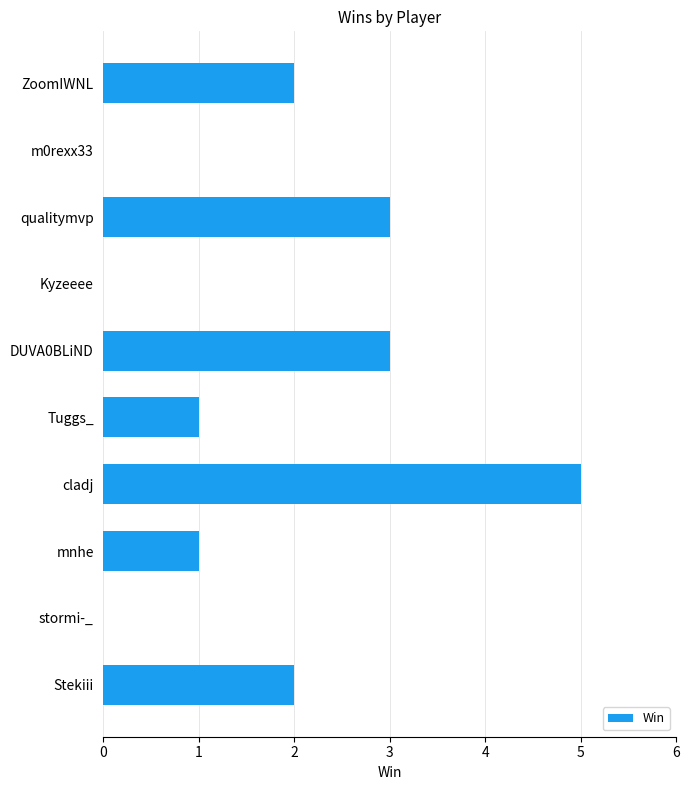

What is the average value?

2